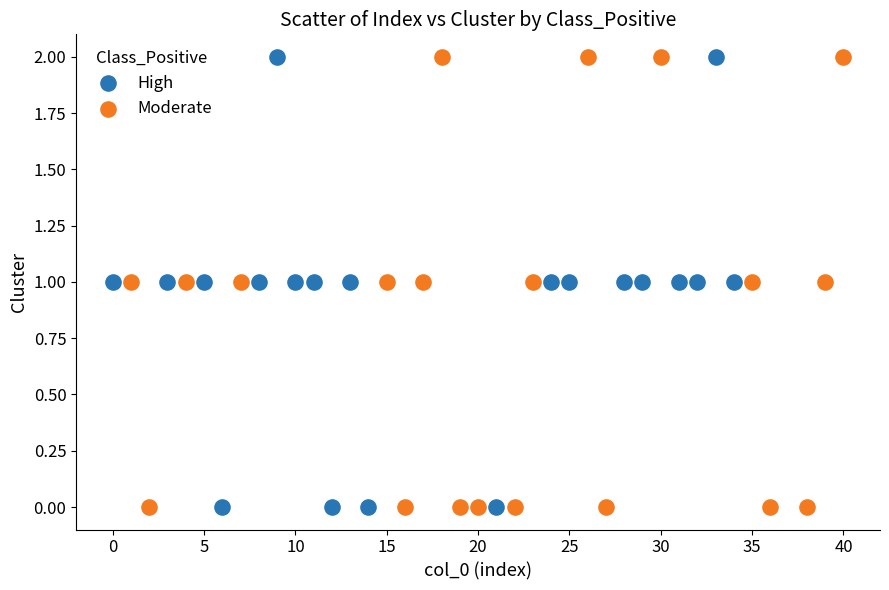

What are all the series names shown in the legend?

High, Moderate